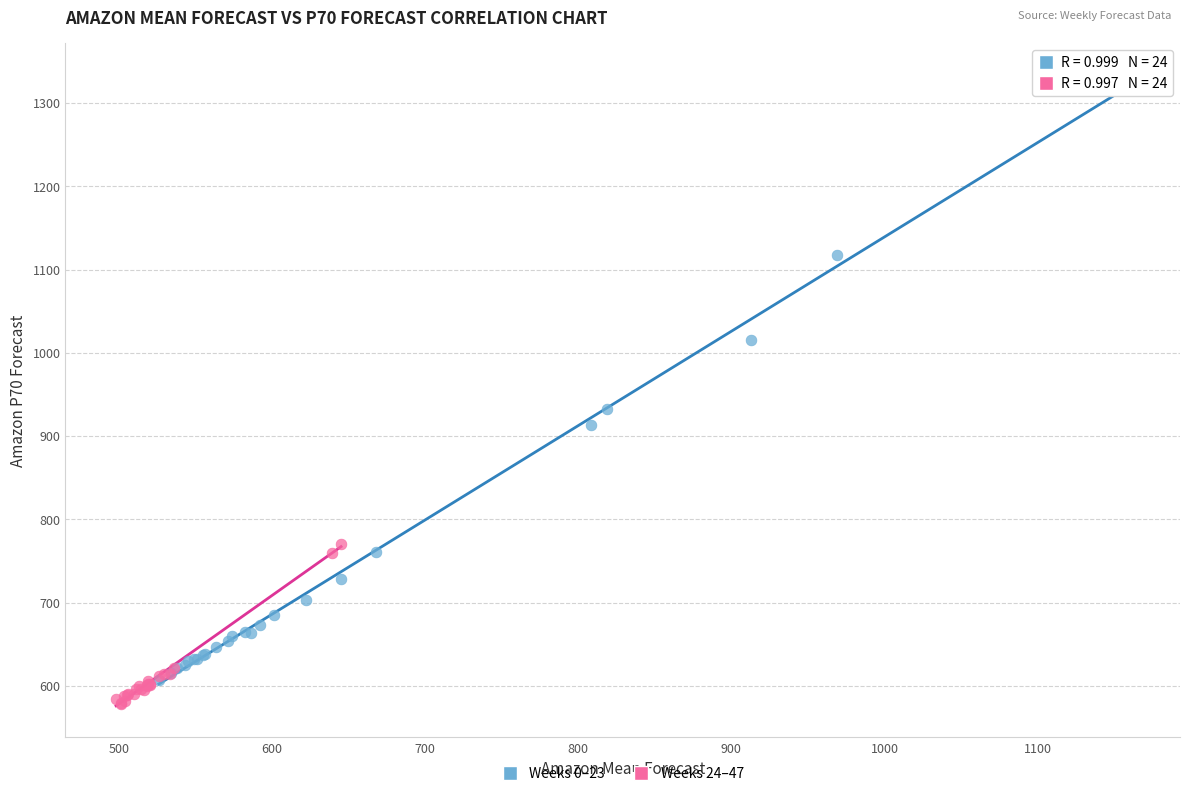

Which series has the widest spread of Y values?

Weeks 0–23